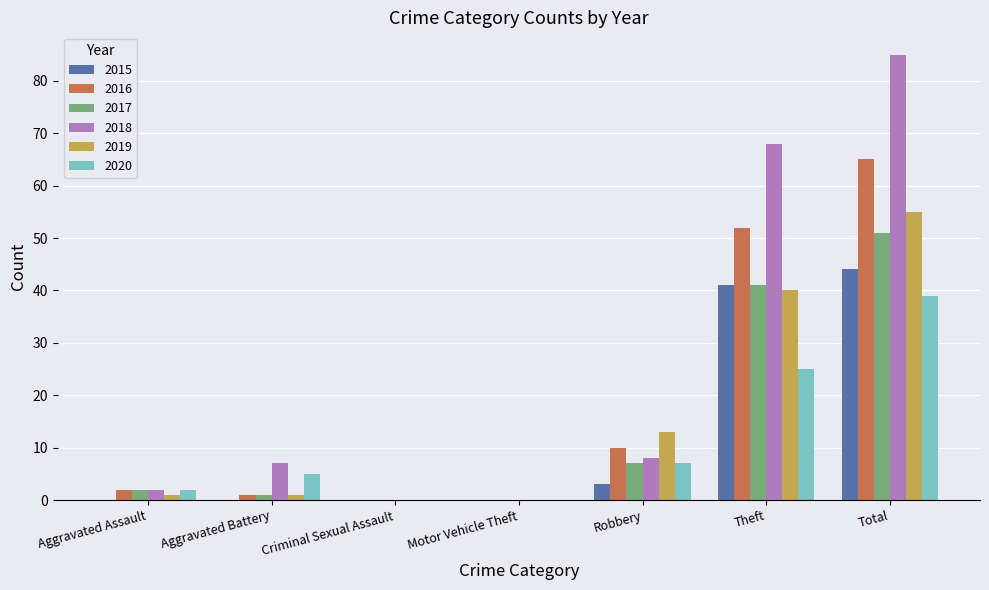

What is the spread (max minus min) of values at Aggravated Assault?

2